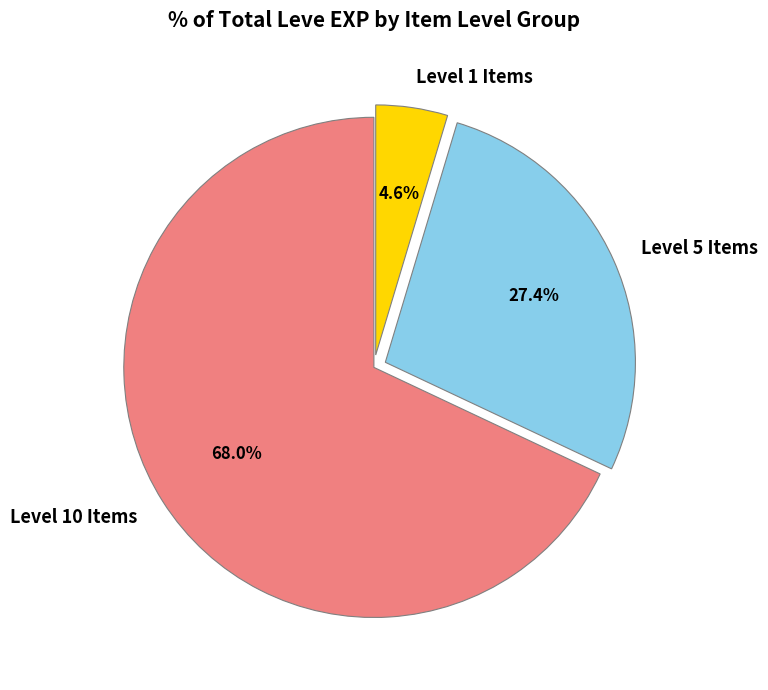

Which has a higher value, Level 10 Items or Level 5 Items?

Level 10 Items